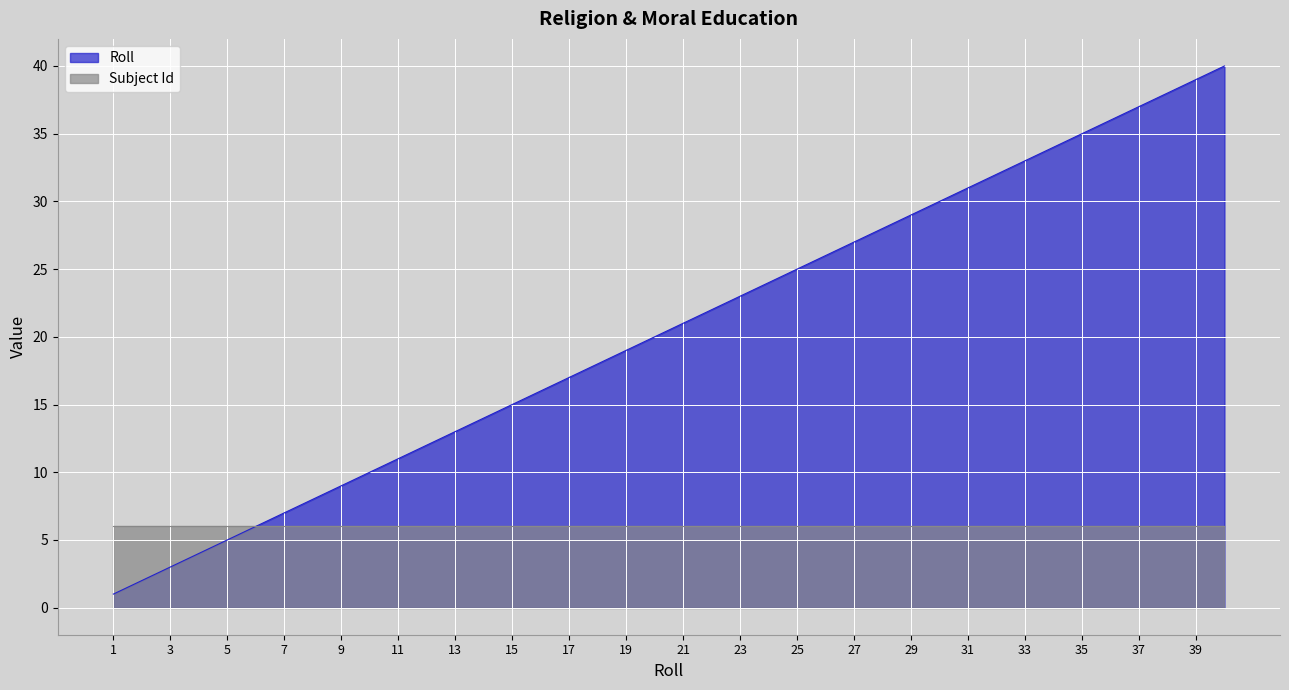

What is the highest value of the Roll series?

40